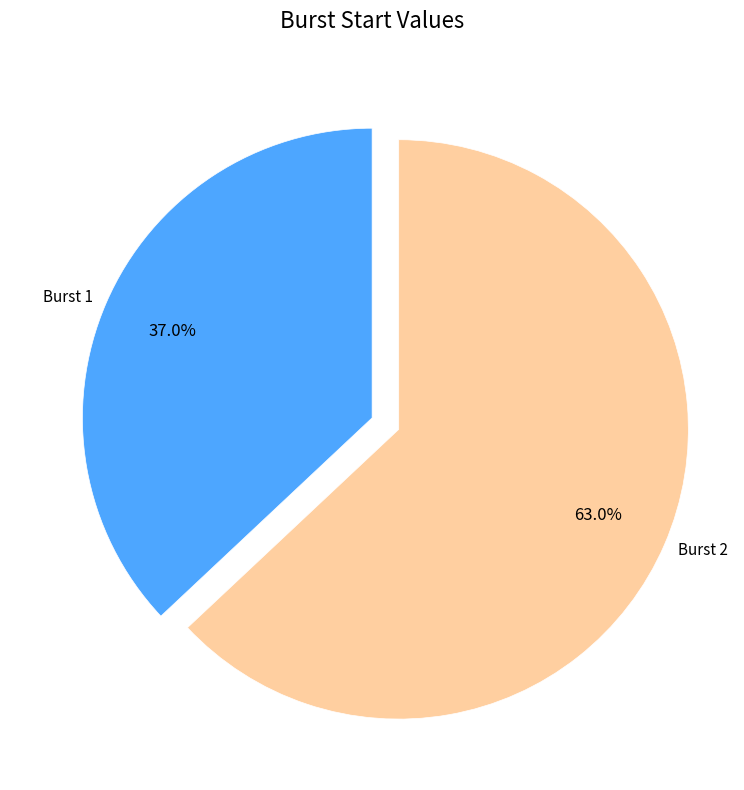

Which slice is the smallest?

Burst 1